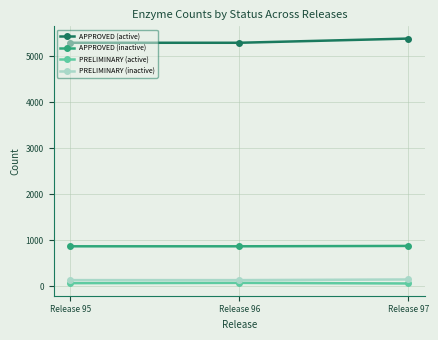

What is the value of the PRELIMINARY (inactive) point at the 2nd from the left?

134